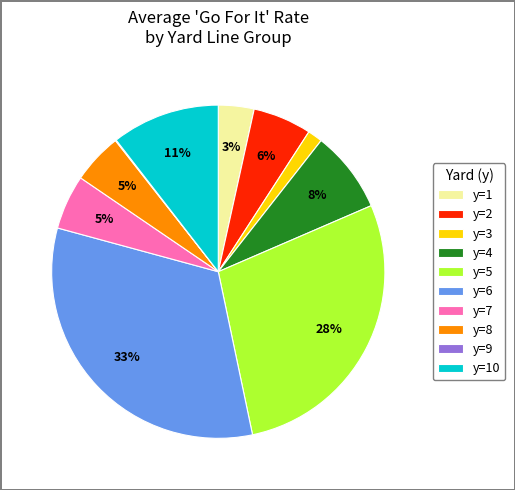

To the nearest percent, what is the average slice percentage?

10%